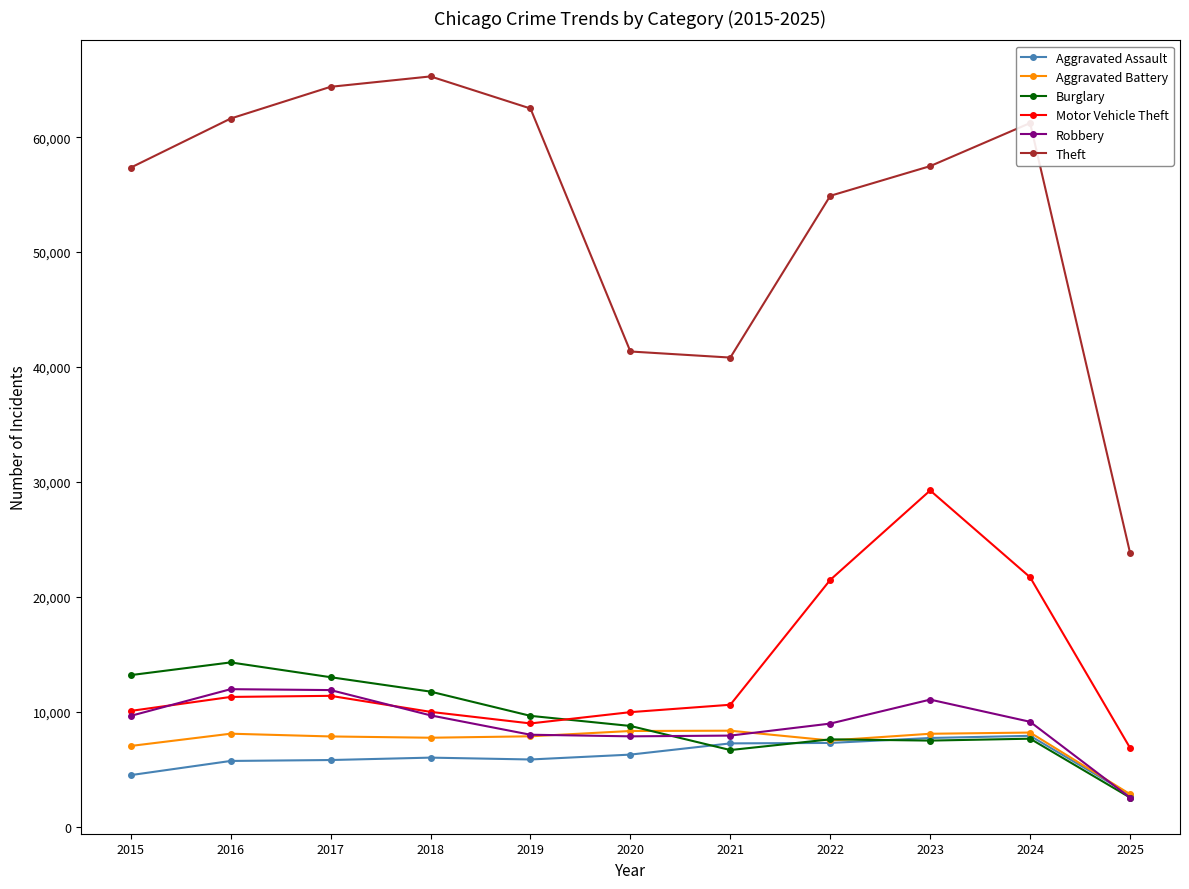

What is the value of the Burglary point at the 9th from the left?

7485